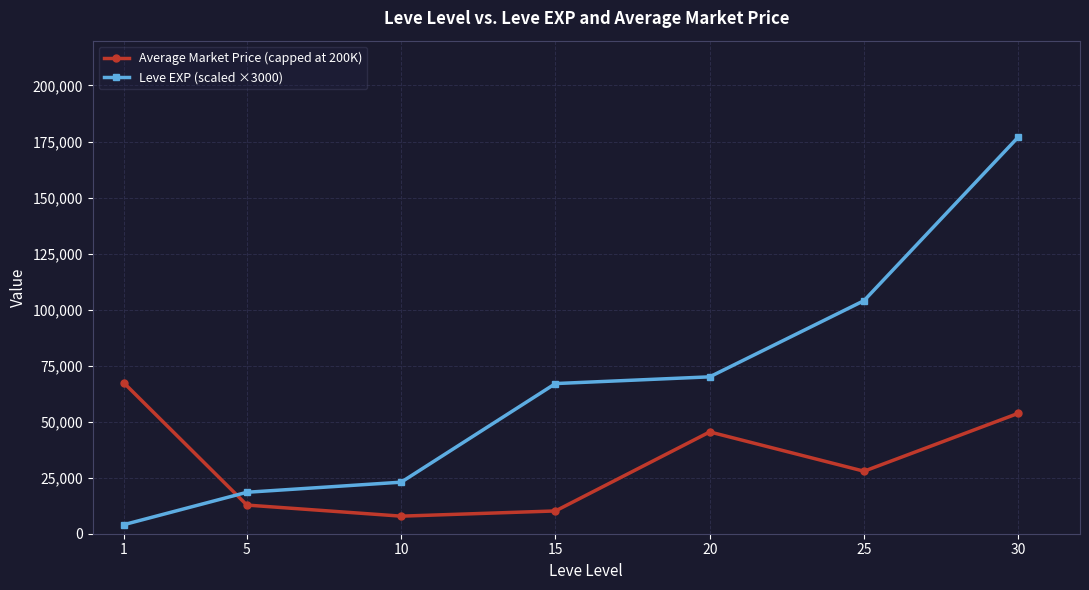

Where does the Average Market Price (capped at 200K) series first go above 27889?

1